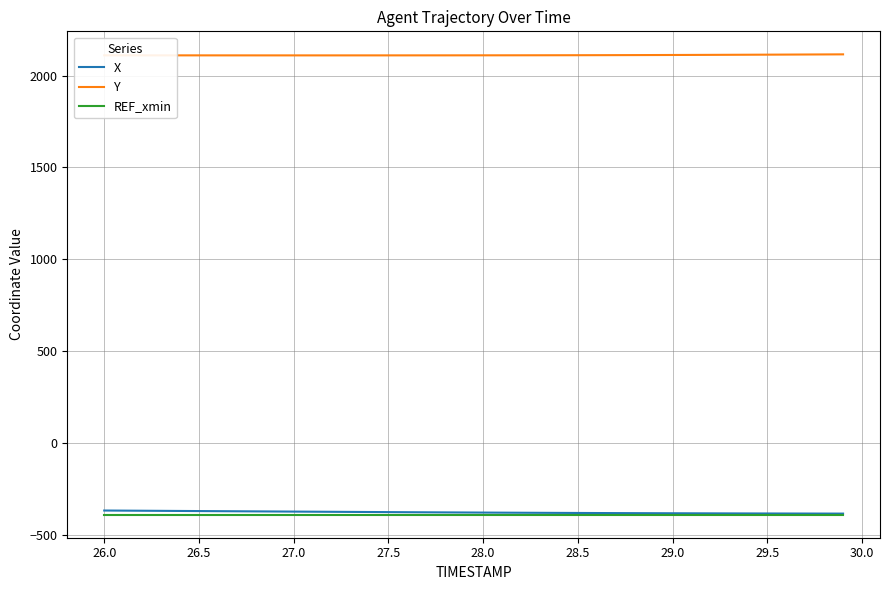

True or false: Y and REF_xmin intersect in this chart.

False